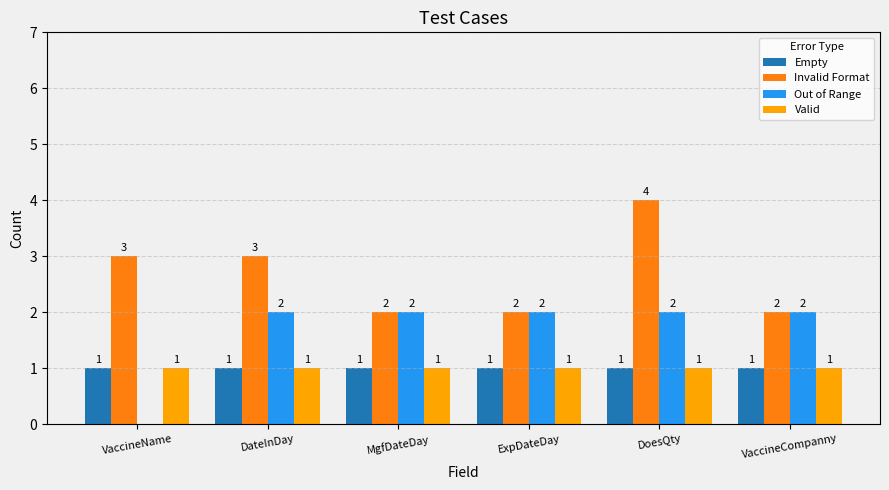

What value does the Empty series have at VaccineCompanny?

1